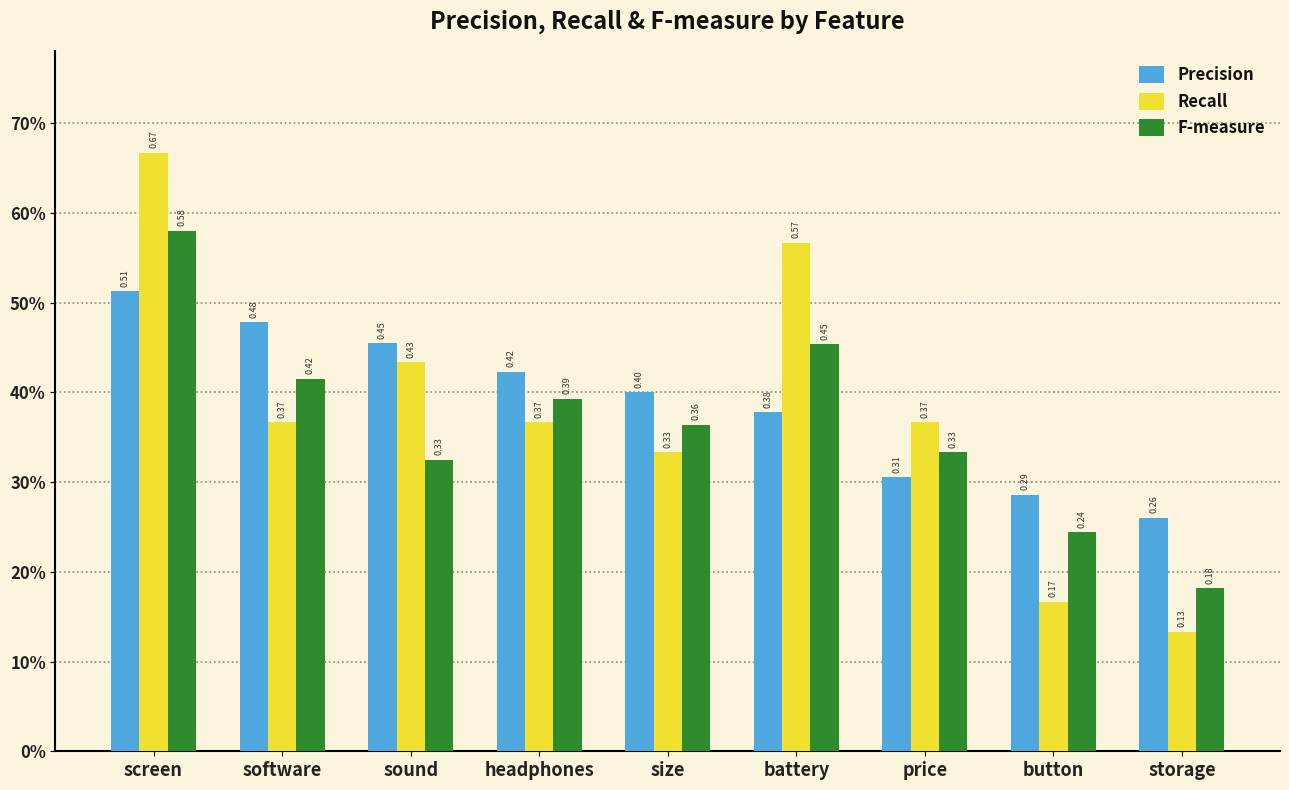

Which category has the highest value across all series?

screen